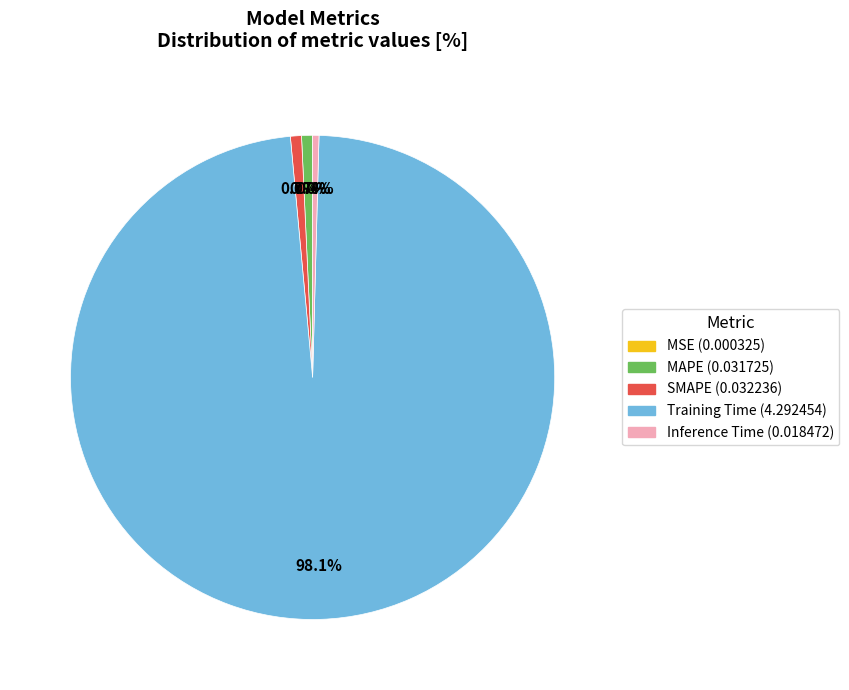

To the nearest percent, what percentage of the pie is SMAPE?

1%